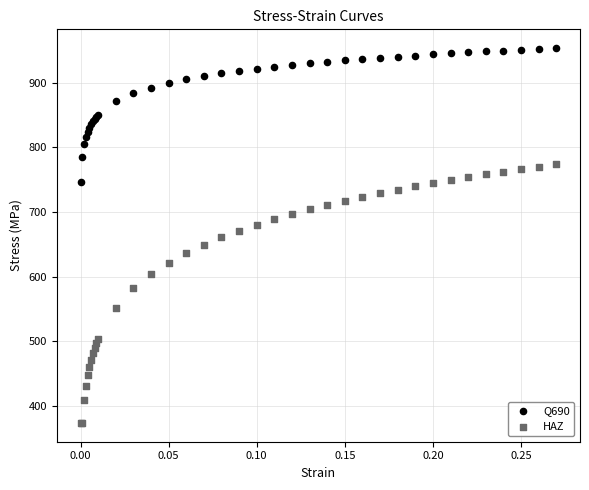

Which series reaches the minimum Y coordinate?

HAZ